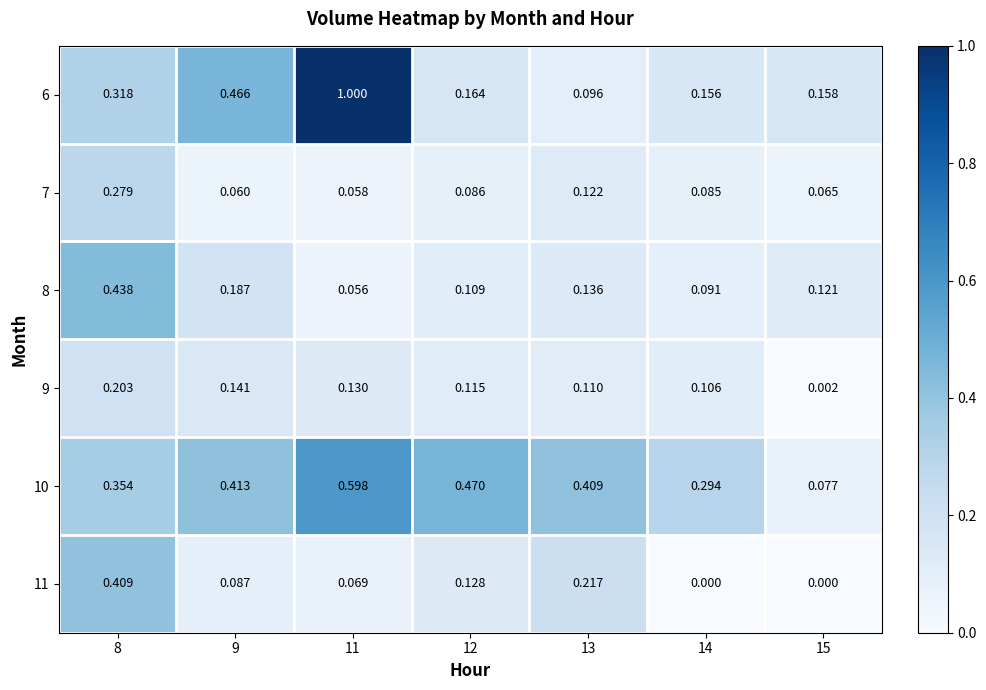

Is the value of 9 at 8 greater than the value of 11 at 12?

Yes